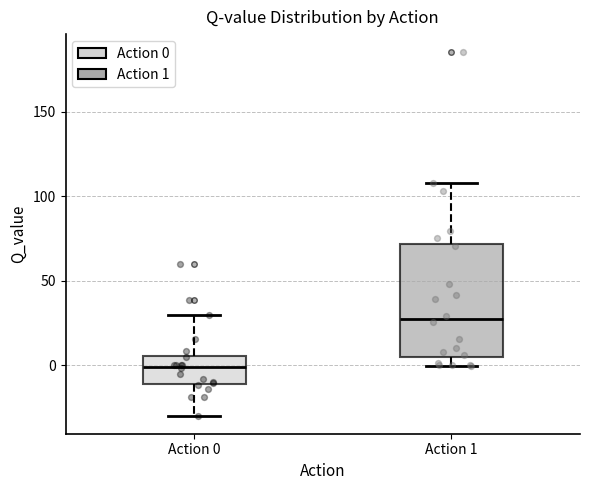

Where does the lower whisker of the box for Action 1 end on the y-axis? The values are not printed on the chart, so give them approximately, as read against the axis.

0